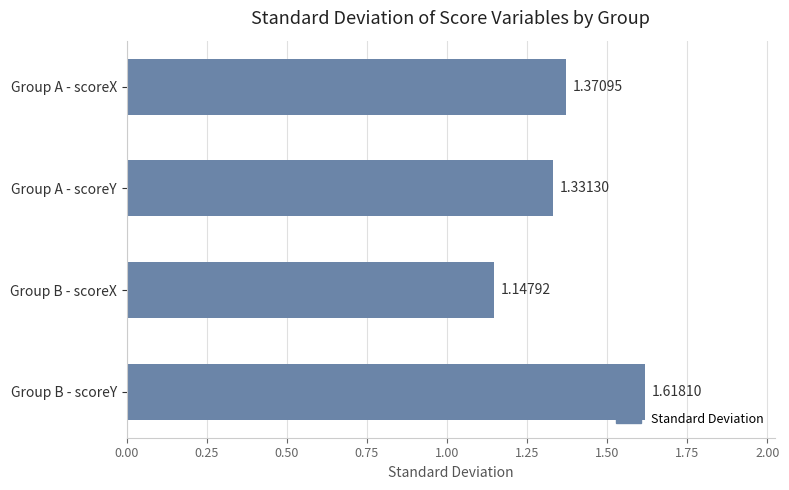

Count the values in the range 1 to 2.

4